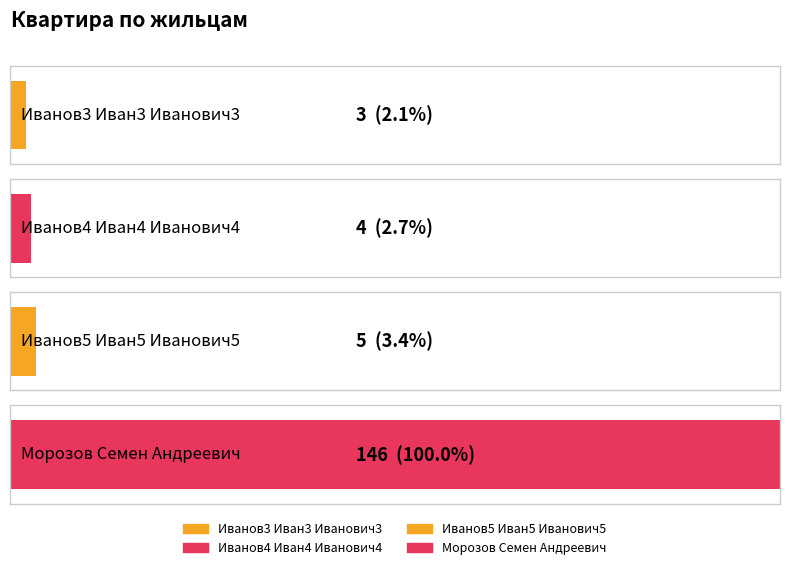

What position from the right is Морозов Семен Андреевич?

1